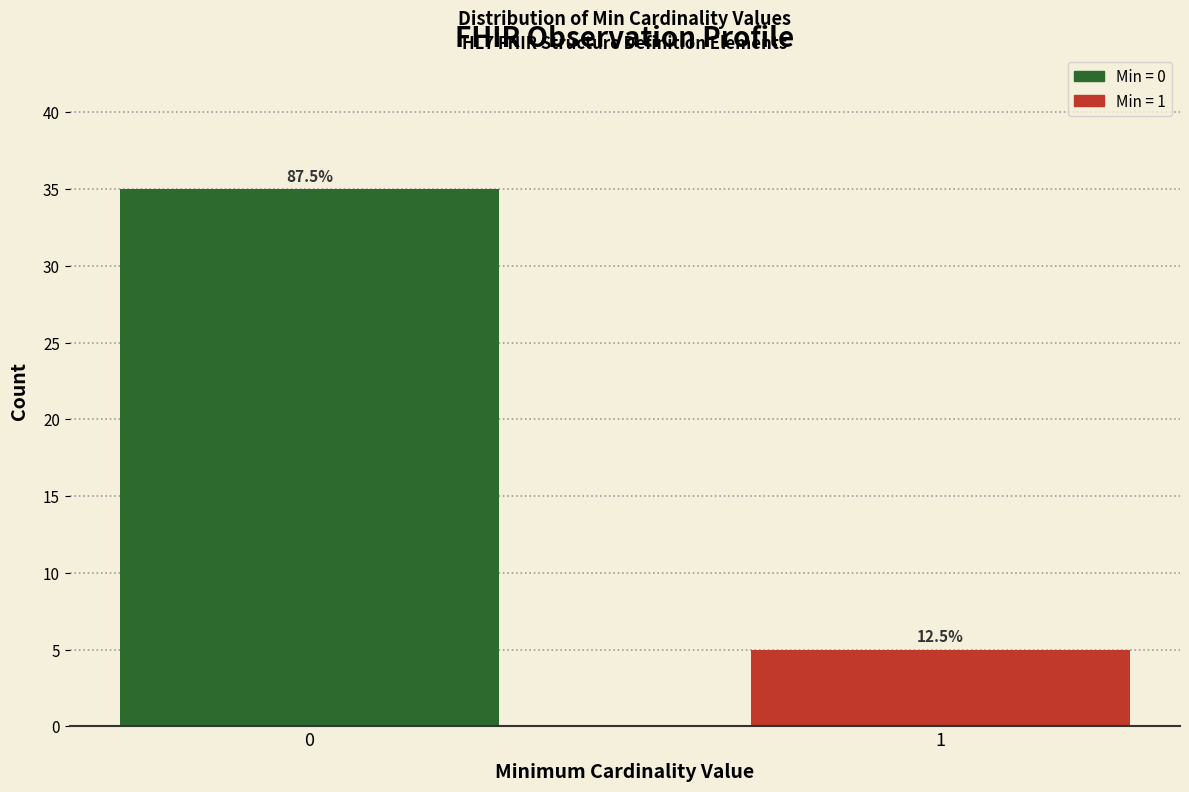

Does the chart contain any negative values?

No